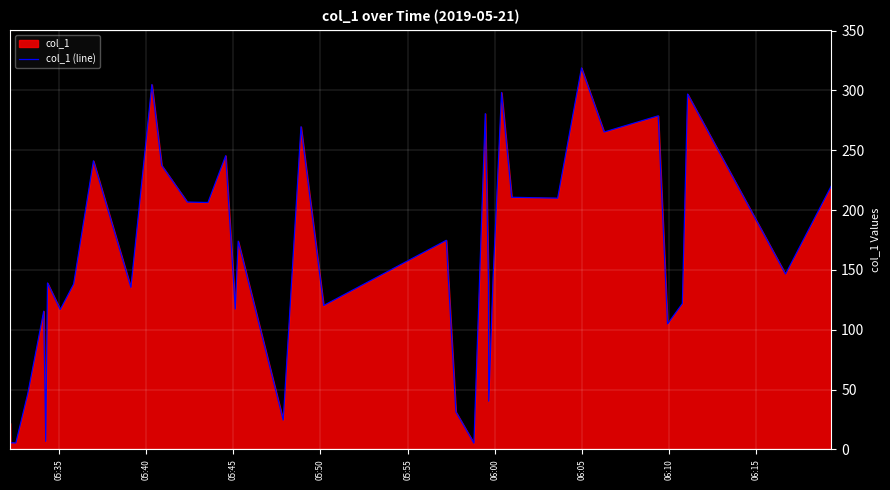

What is the greatest value displayed?

318.9